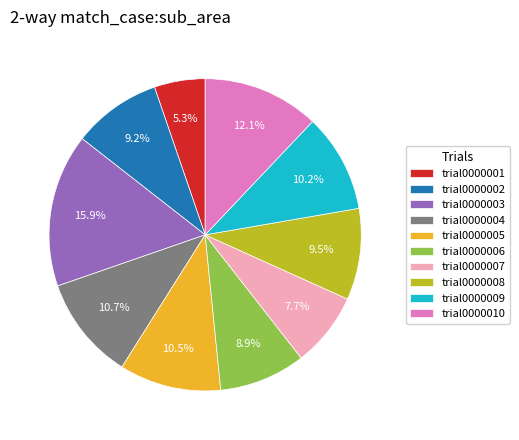

Which has a higher value, trial0000009 or trial0000007?

trial0000009